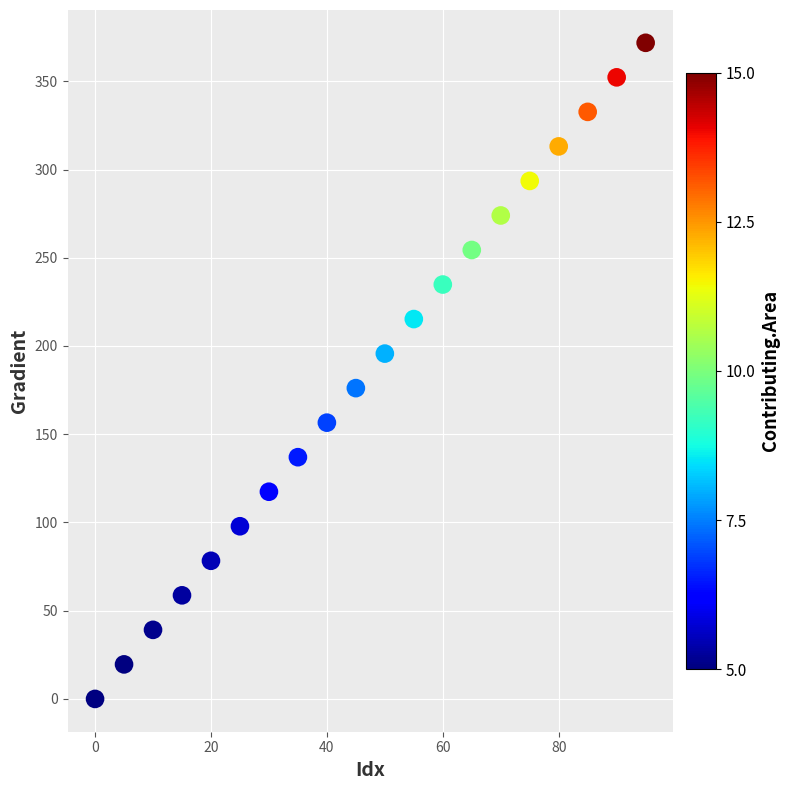

What is the range of Y values (max minus min)?

371.8